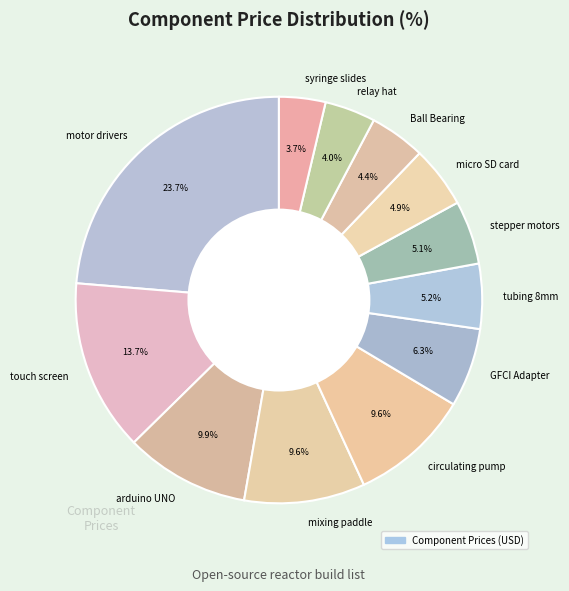

Is the sum of motor drivers and GFCI Adapter greater than half?

No